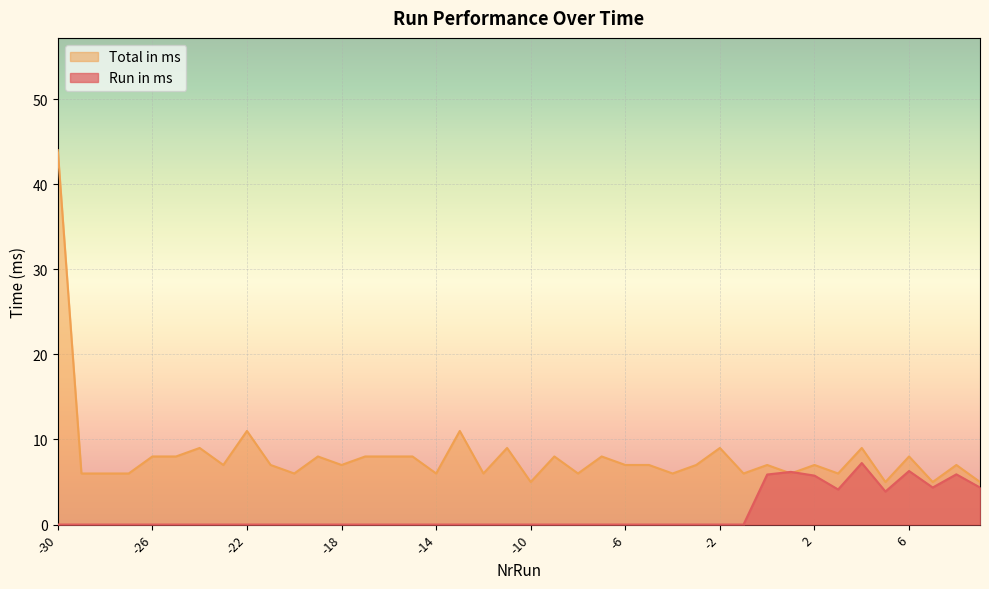

What is the difference between the highest and lowest values at -3?

7.0